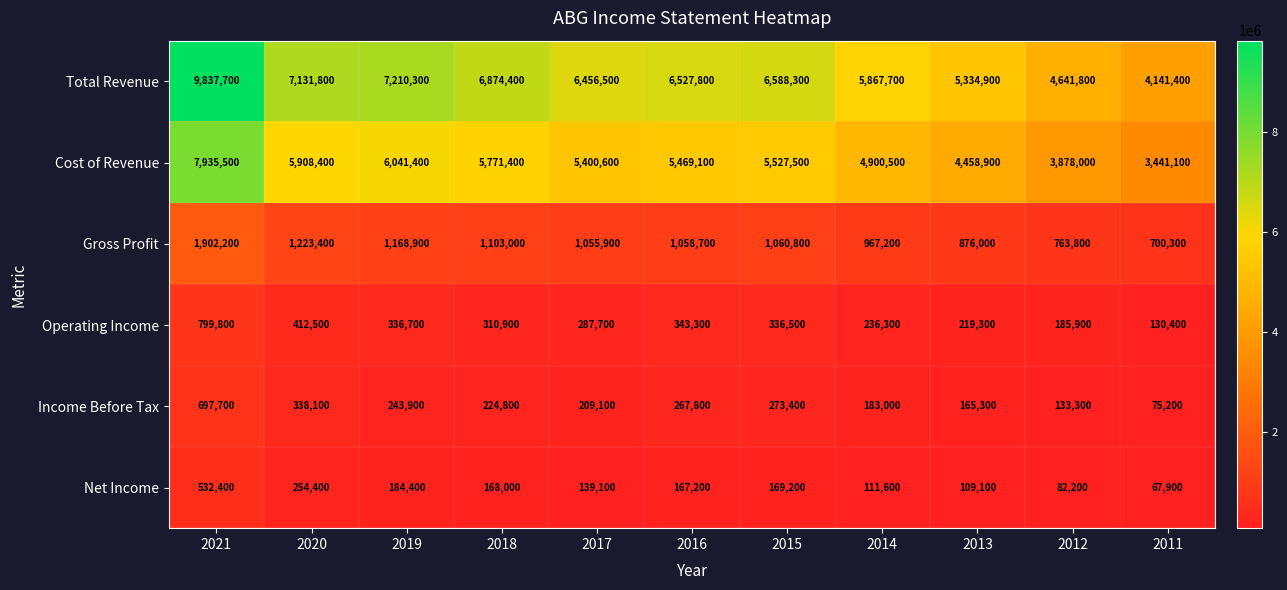

What is the difference between the Cost of Revenue values at 2013 and 2016?

1010200